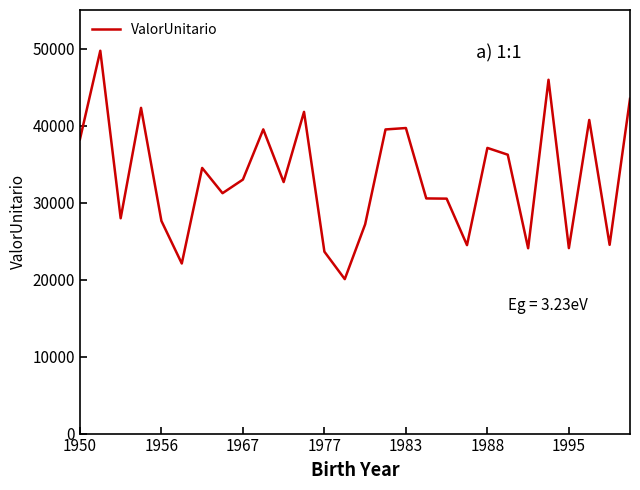

What is the minimum value shown in the chart?

20055.6